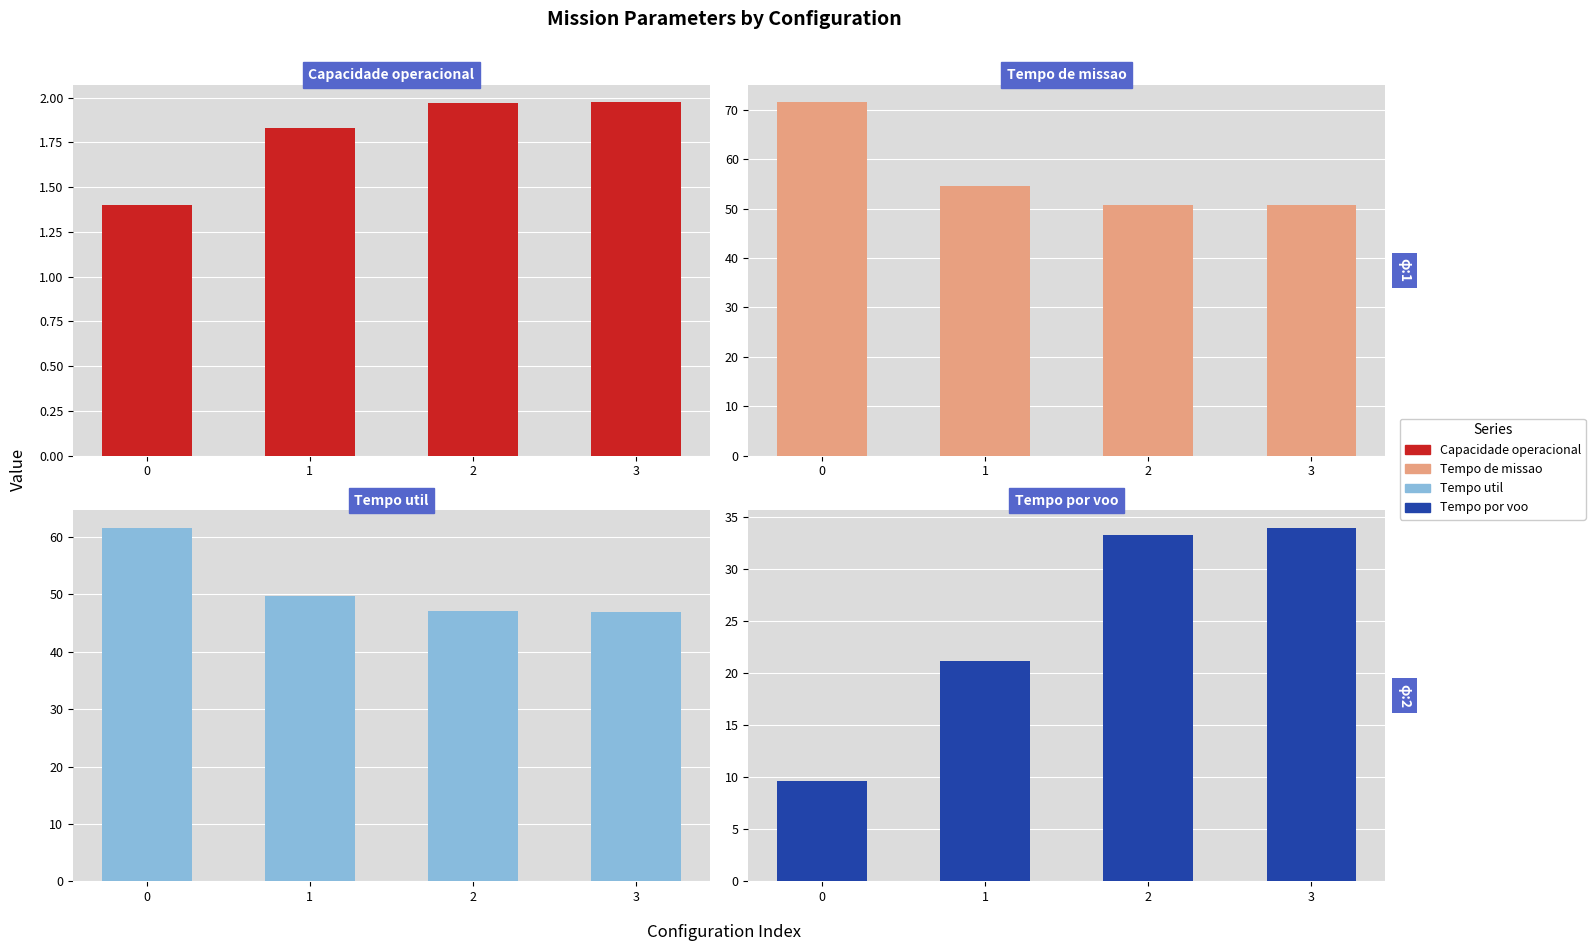

What is the sum of the Capacidade operacional [ha/h] values at 1 and 0?

3.2